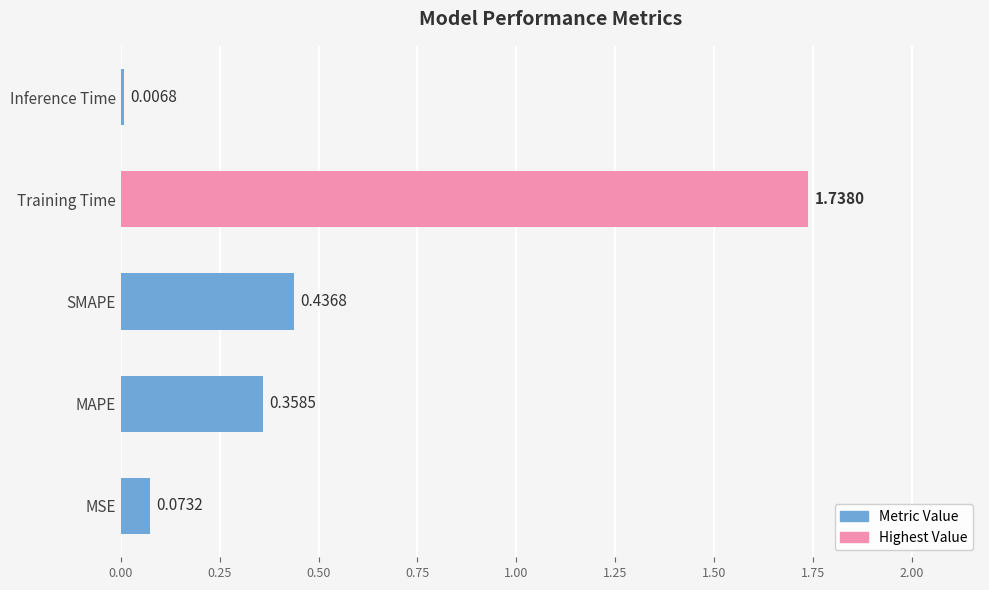

Where is the data nearest to the value 0?

Inference Time